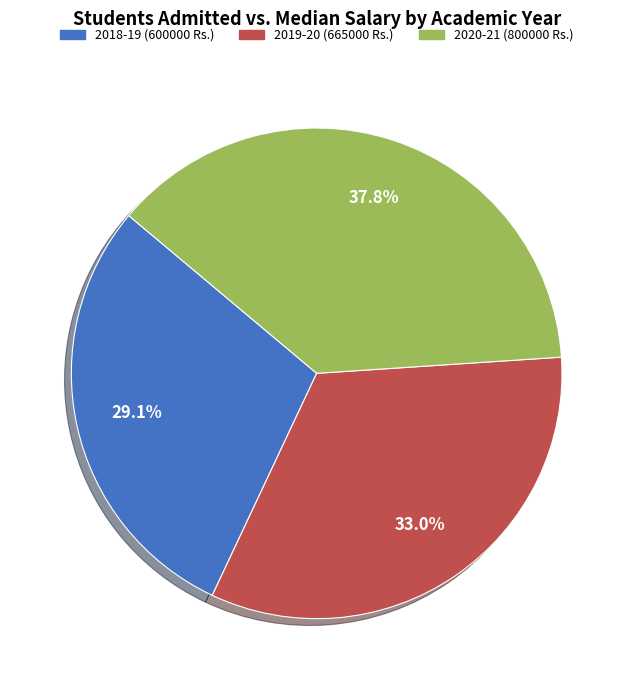

Does 2020-21 (800000 Rs.) account for over 50% of the chart?

No